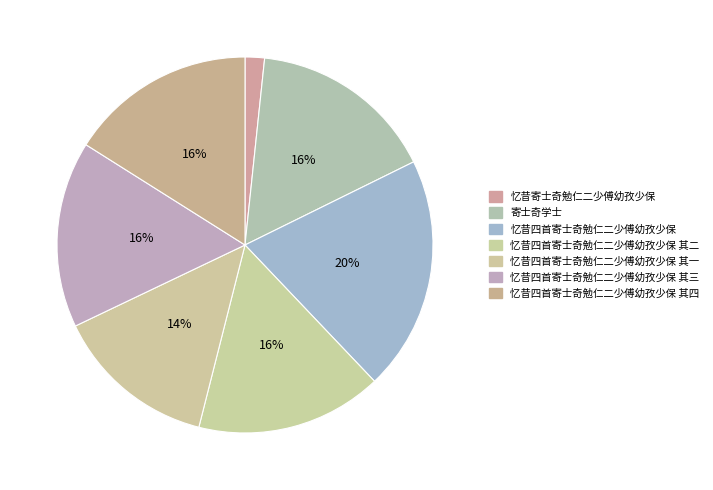

The 忆昔四首寄士奇勉仁二少傅幼孜少保 slice represents 13% of the pie. True or false?

False